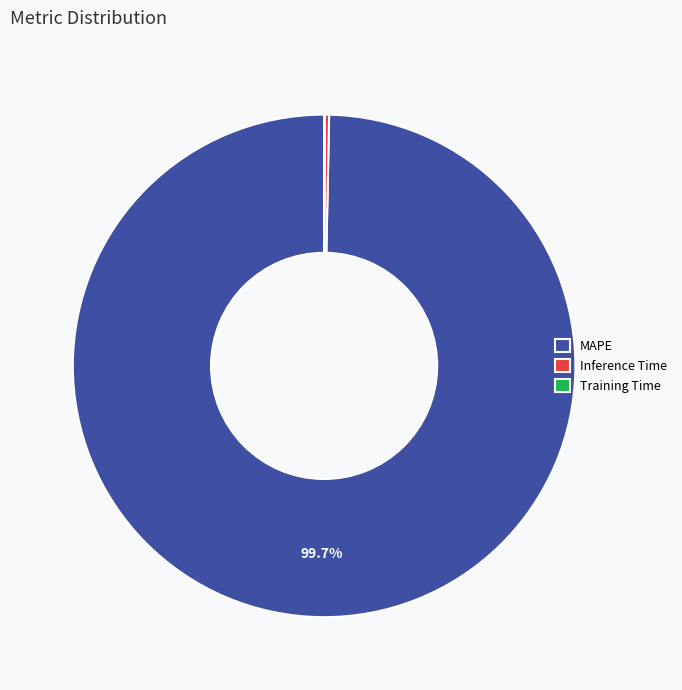

Between MAPE and Inference Time, which is larger?

MAPE